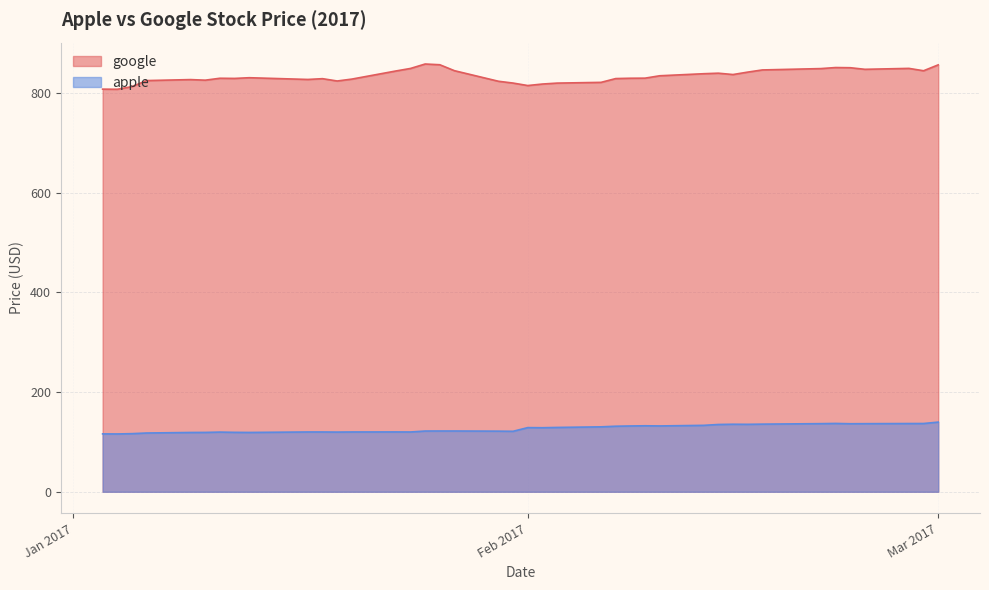

Reading left to right, transcribe all the data shown in this chart.

google: 808.0	807.8	813.0	825.2	827.2	826.0	829.9	829.5	830.9	827.5	829.0	824.4	828.2	844.4	849.5	858.5	857.0	845.0	823.8	820.2	815.2	818.3	820.1	821.6	829.2	829.9	830.1	834.9	839.0	840.0	837.3	842.2	846.5	849.3	851.4	851.0	847.8	849.7	844.9	856.8
apple: 116.2	116.0	116.6	117.9	119.0	119.1	119.8	119.2	119.0	120.0	120.0	119.8	120.0	120.1	120.0	121.9	121.9	122.0	121.6	121.3	128.8	128.5	129.1	130.3	131.5	132.0	132.4	132.1	133.3	135.0	135.5	135.3	135.7	136.7	137.1	136.5	136.7	136.9	137.0	139.8